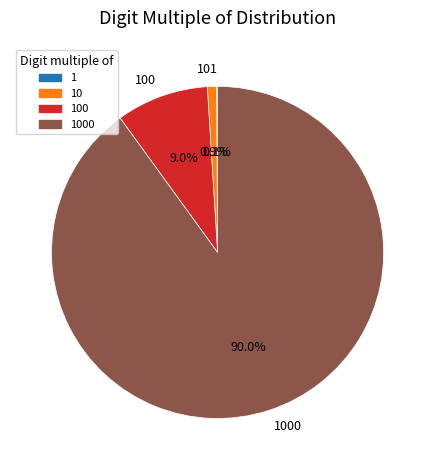

To the nearest percent, what is the average slice percentage?

25%